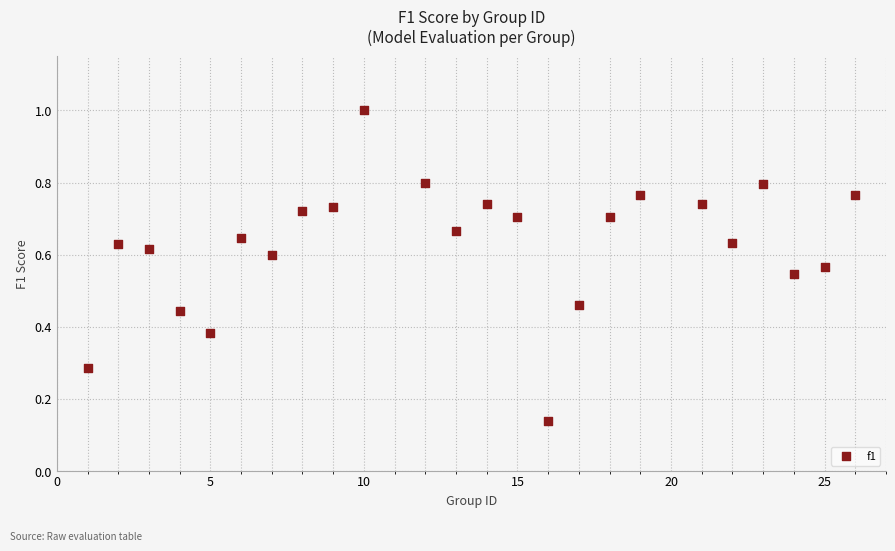

What is the range of X values (max minus min)?

25.0